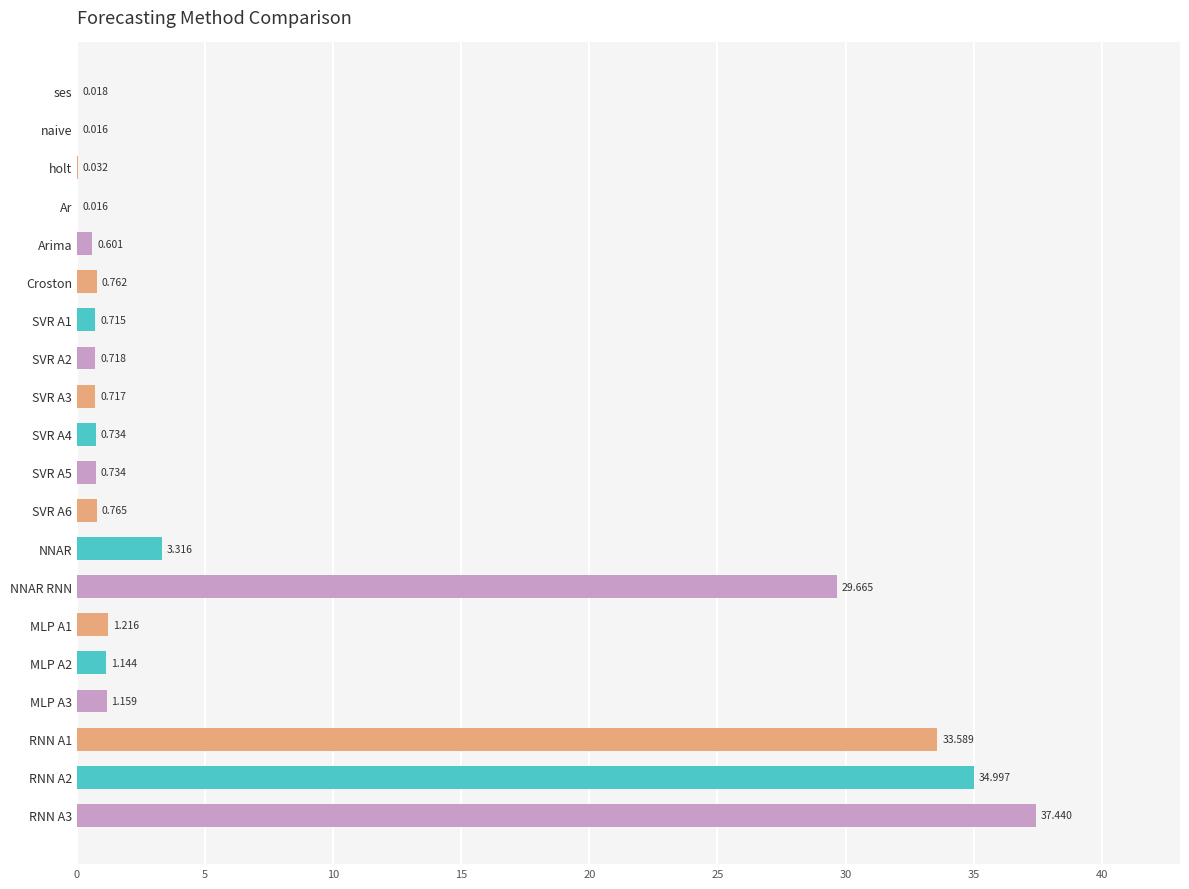

Where is the data nearest to the value 18?

NNAR RNN